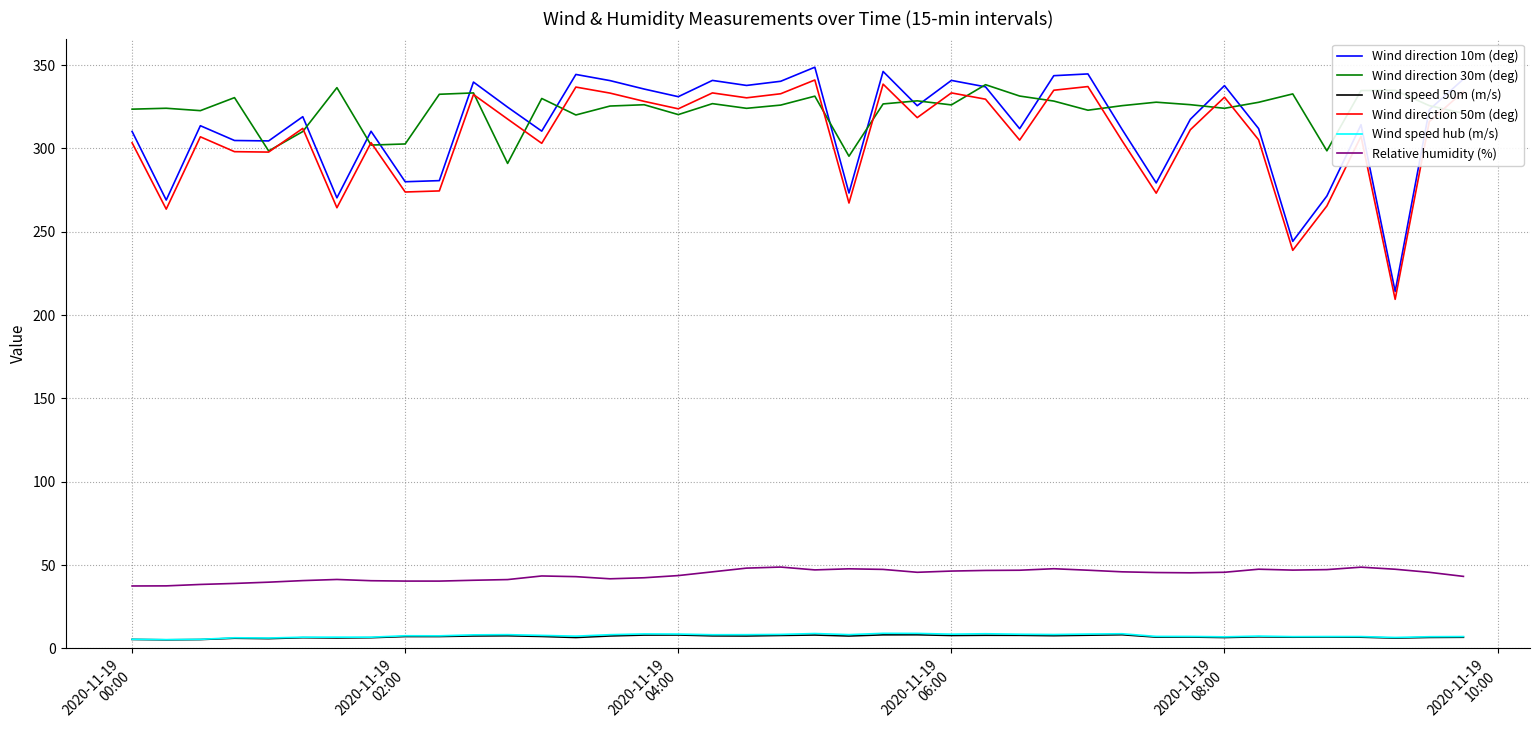

At how many categories does at least one series exceed 119?

40